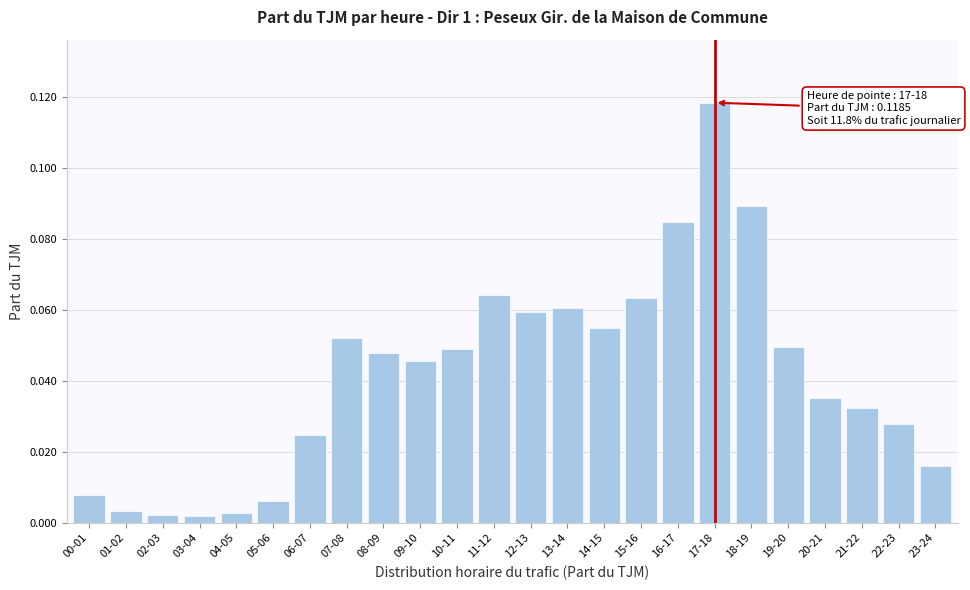

Which label corresponds to the largest value in the chart?

17-18